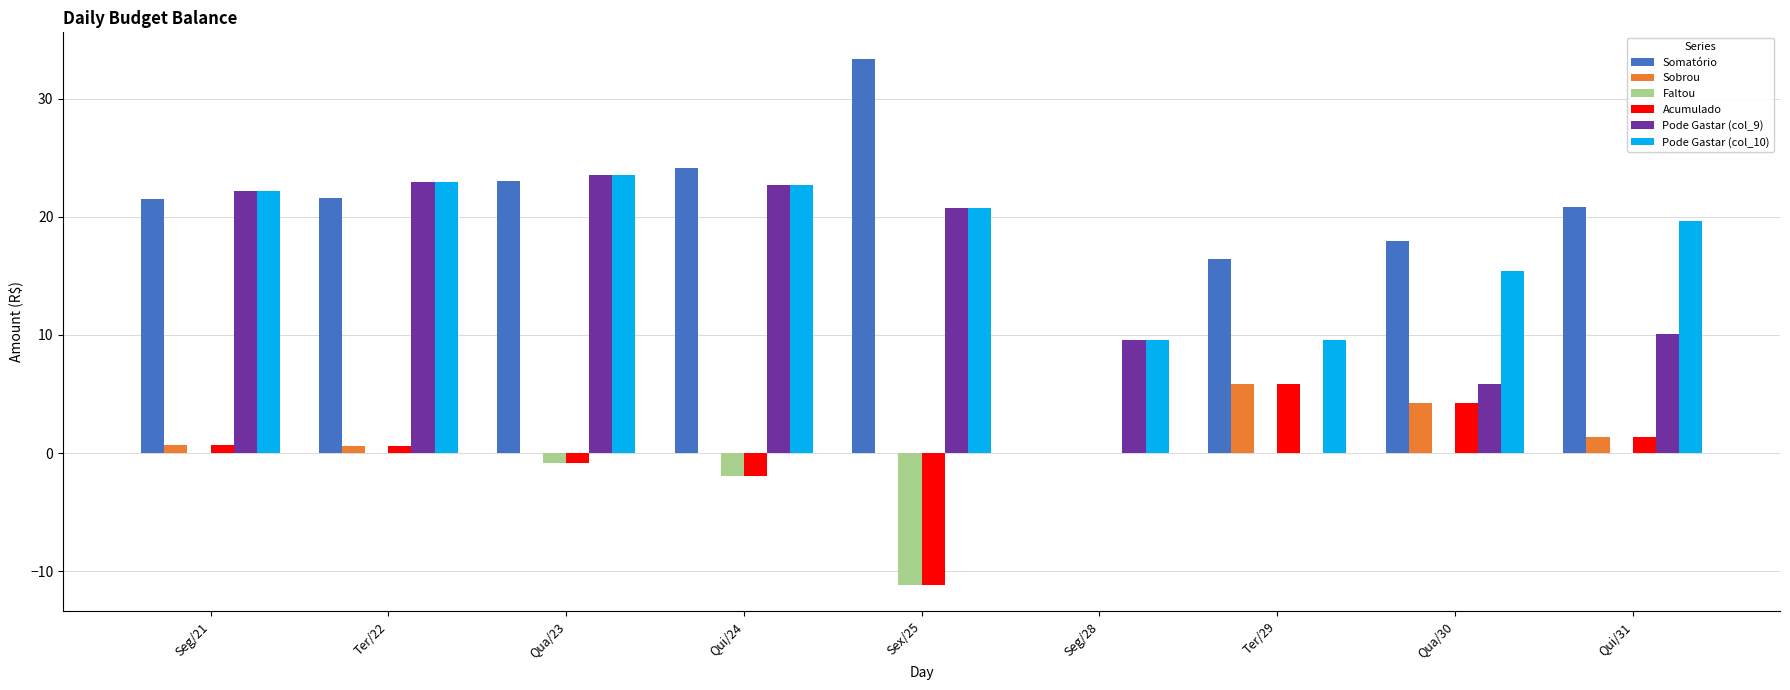

Between Seg/28 and Qui/31, which series saw the biggest shift?

Somatório